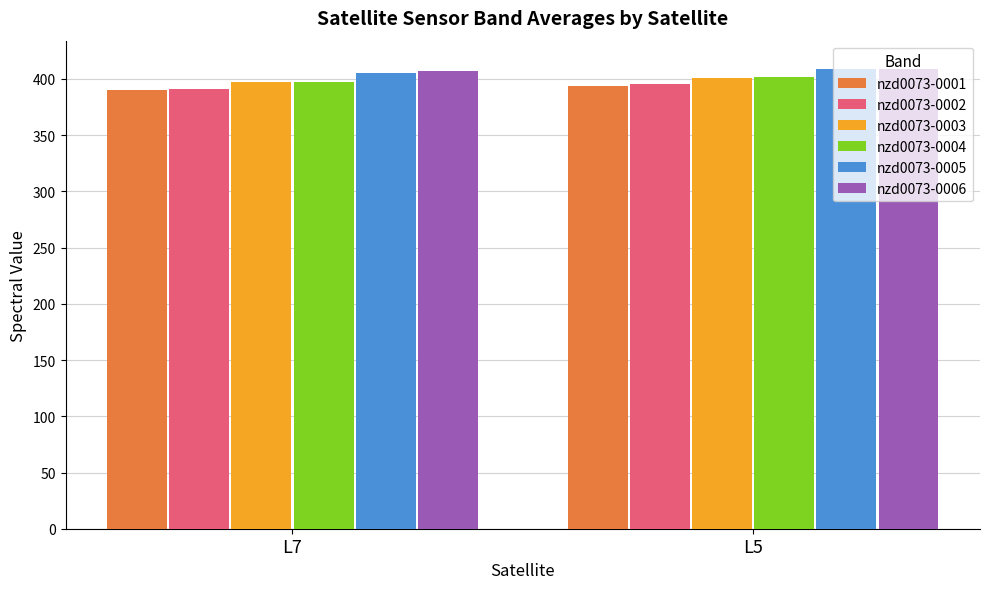

How many groups of bars are there?

2